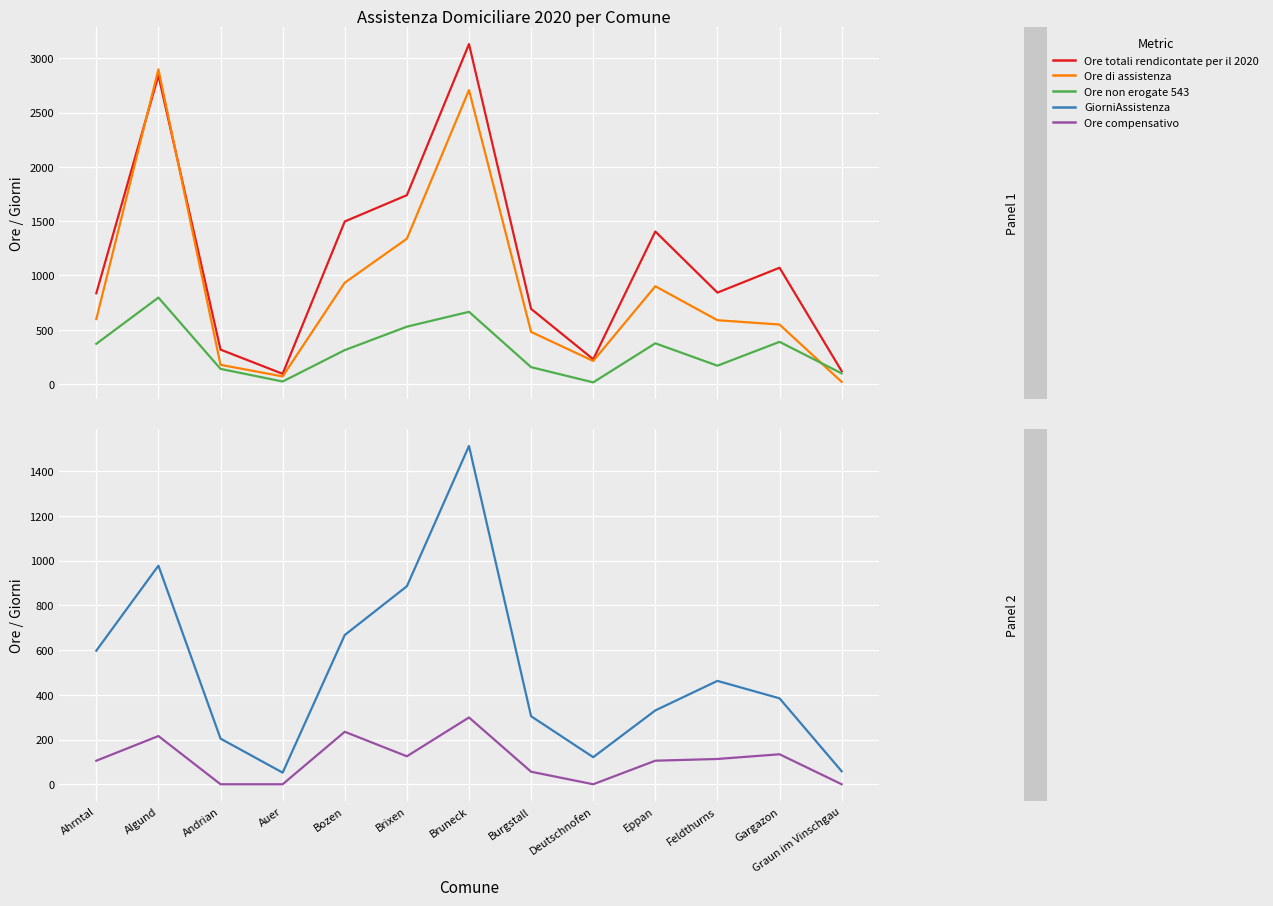

Where is Ore non erogate 543 nearest to the value 406?

Gargazon